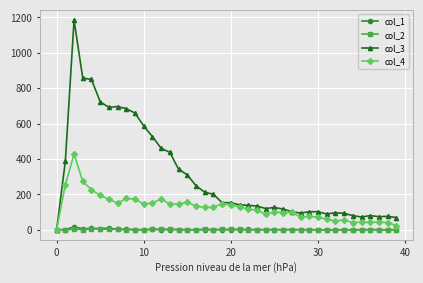

What is the difference between the maximum and minimum values in the col_3 series?

1184